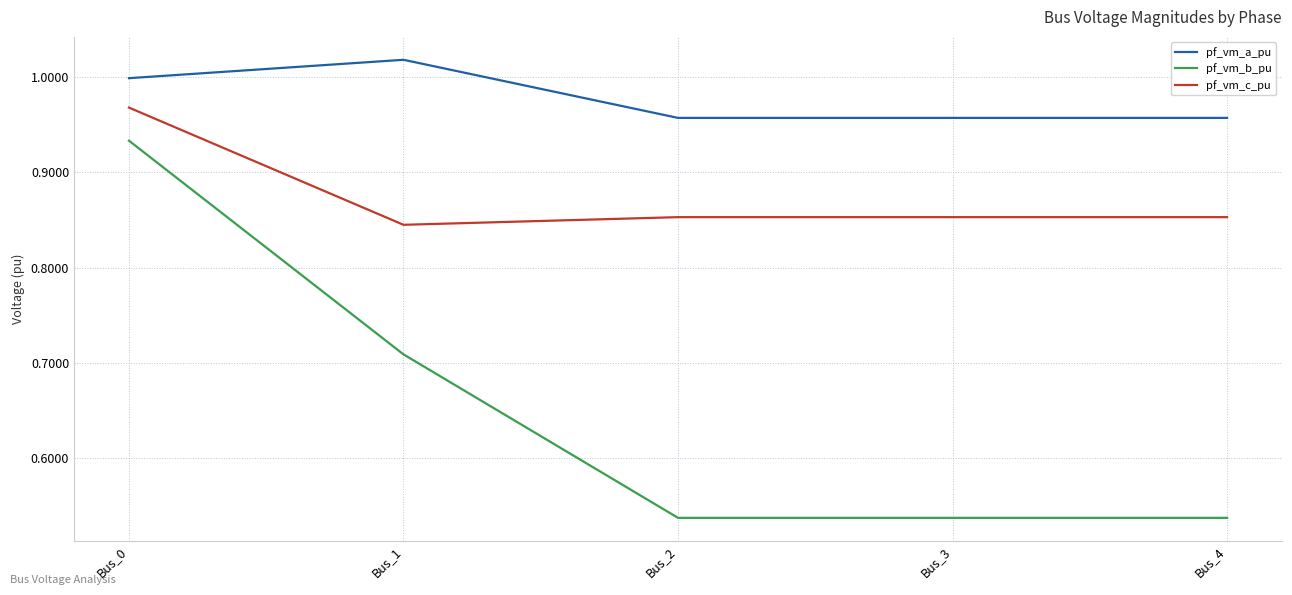

Which category has the highest value in the pf_vm_a_pu series?

Bus_1